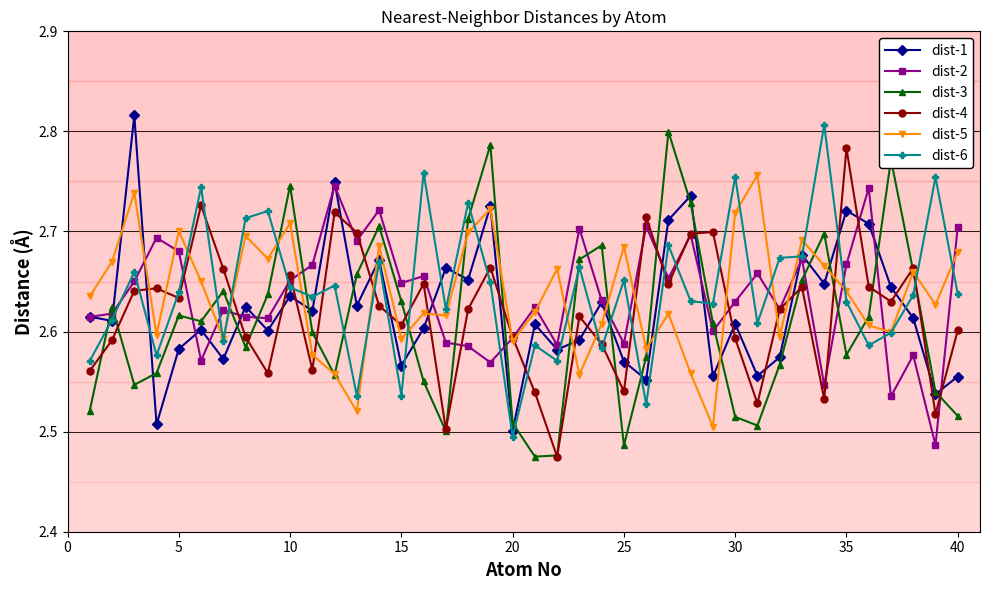

Count the number of data series in this chart.

6